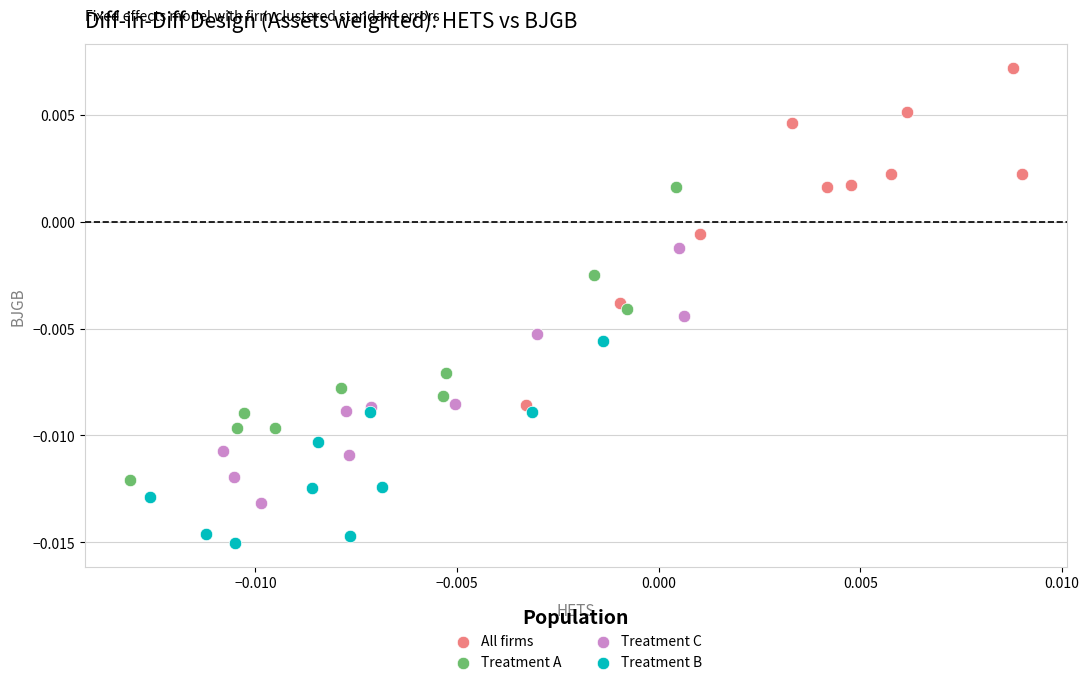

Which series has the widest spread of Y values?

All firms